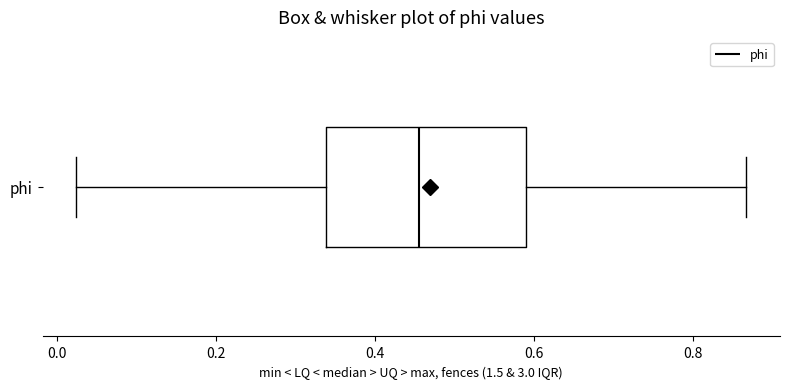

Where is the right edge of the box for phi on the x-axis? The values are not printed on the chart, so give them approximately, as read against the axis.

0.58